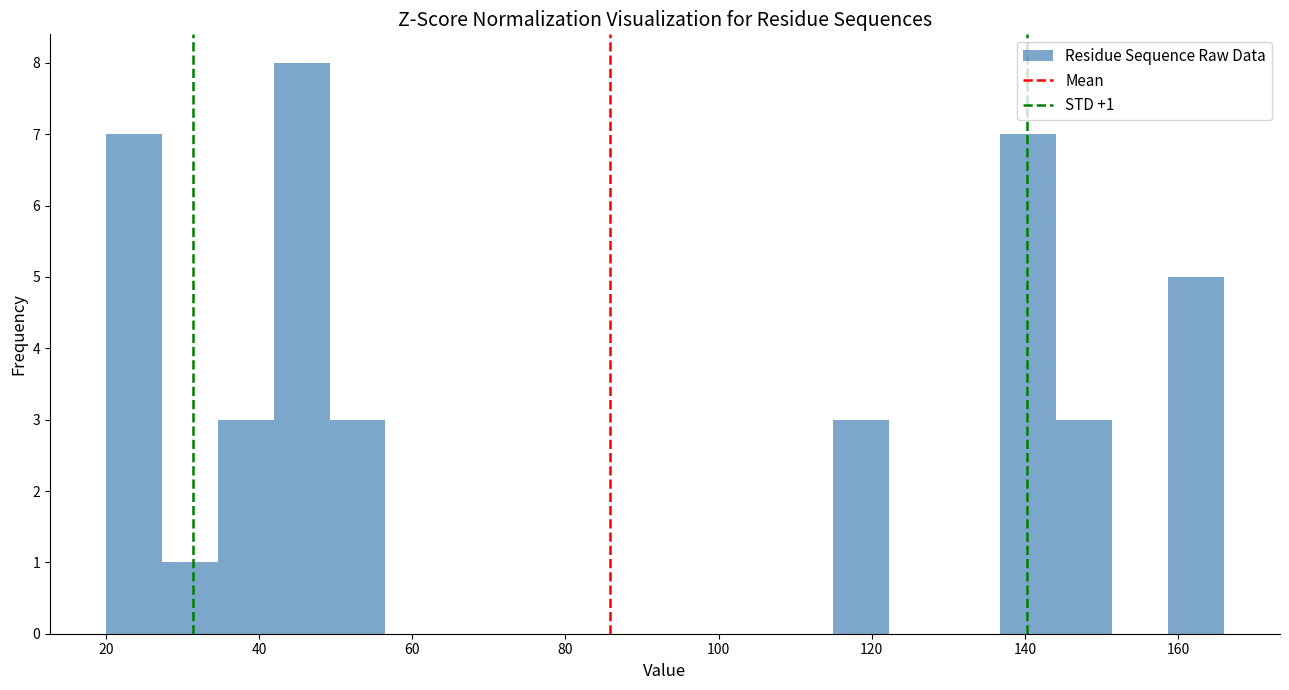

Read against the x-axis, roughly where is the centre of the tallest bar?

46